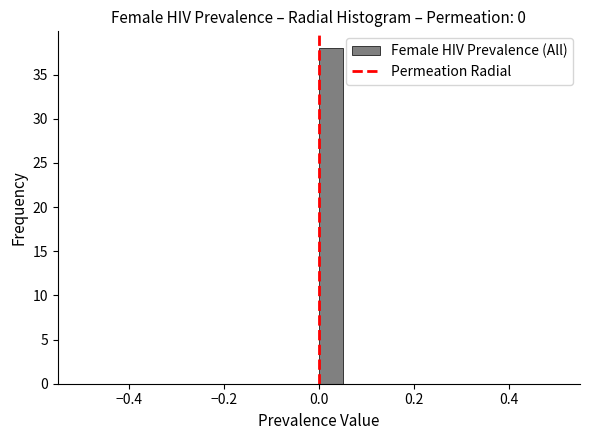

Around what value on the x-axis is the tallest bar? Give the approximate position of its centre, as read against the axis.

0.02